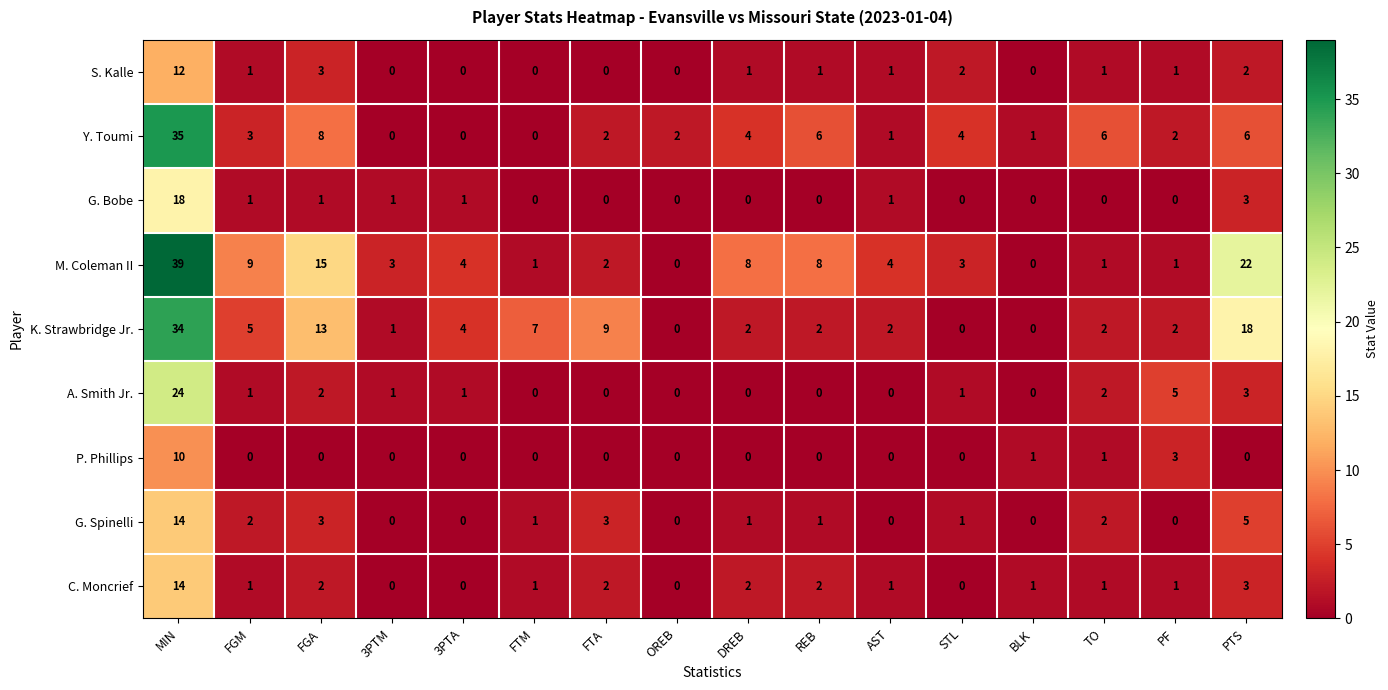

Between STL and PF, which series saw the biggest shift?

A. Smith Jr.